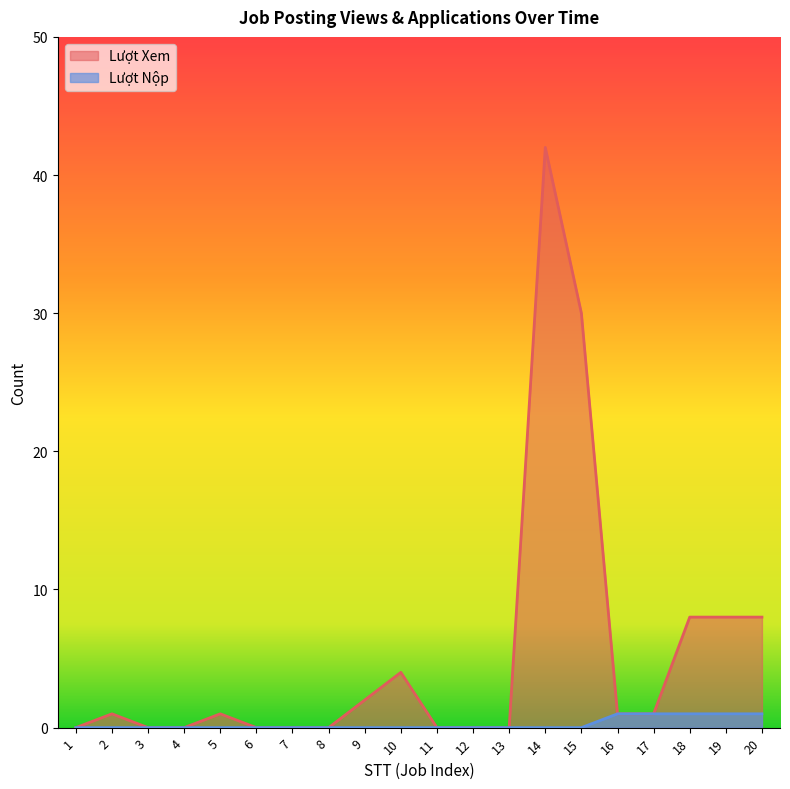

True or false: Lượt Xem and Lượt Nộp intersect in this chart.

False